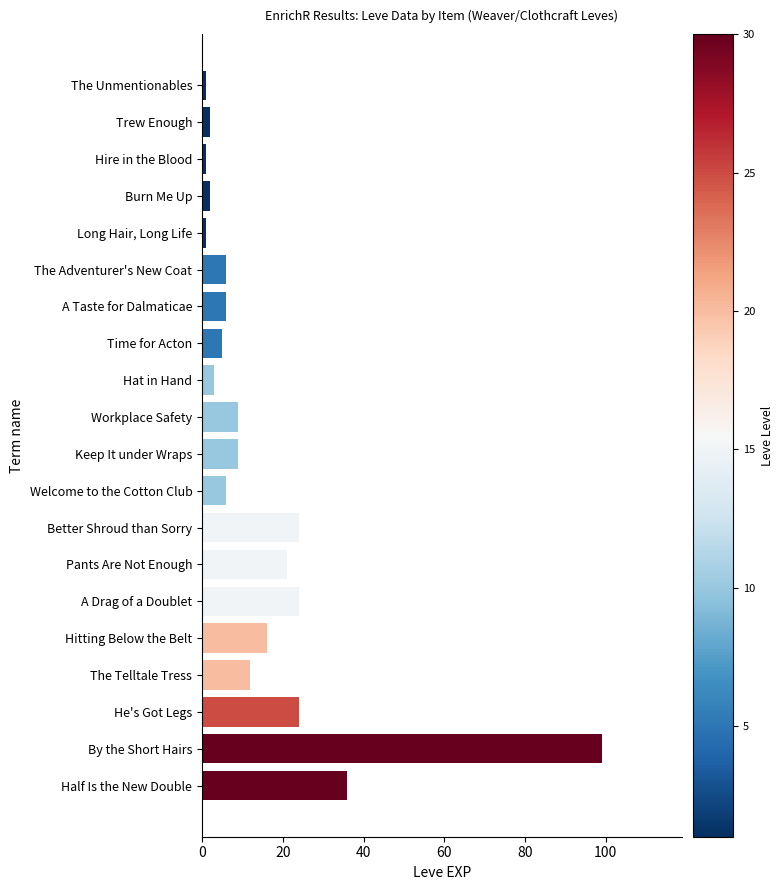

How many bars are there in total?

20